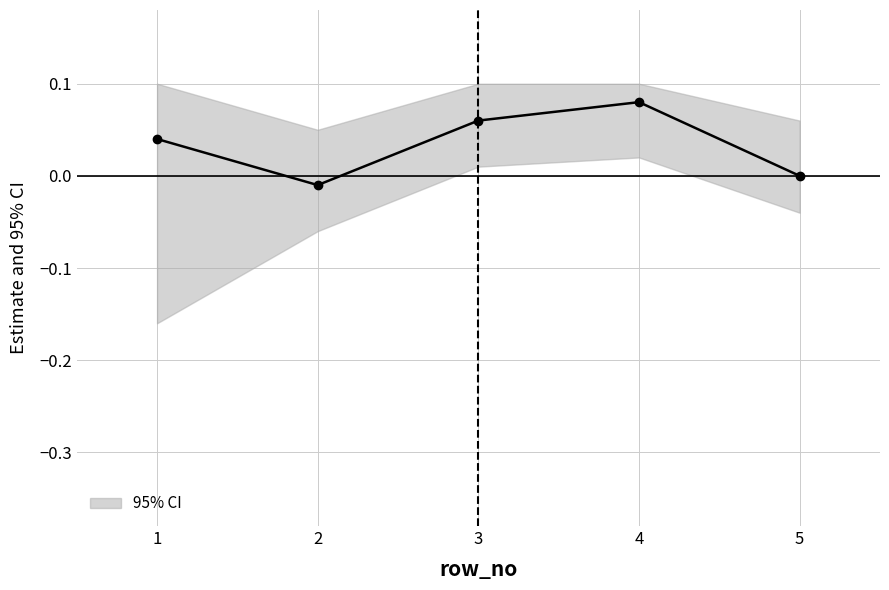

Reading left to right, extract all data points from this chart.

0.0	-0.0	0.1	0.1	0.0